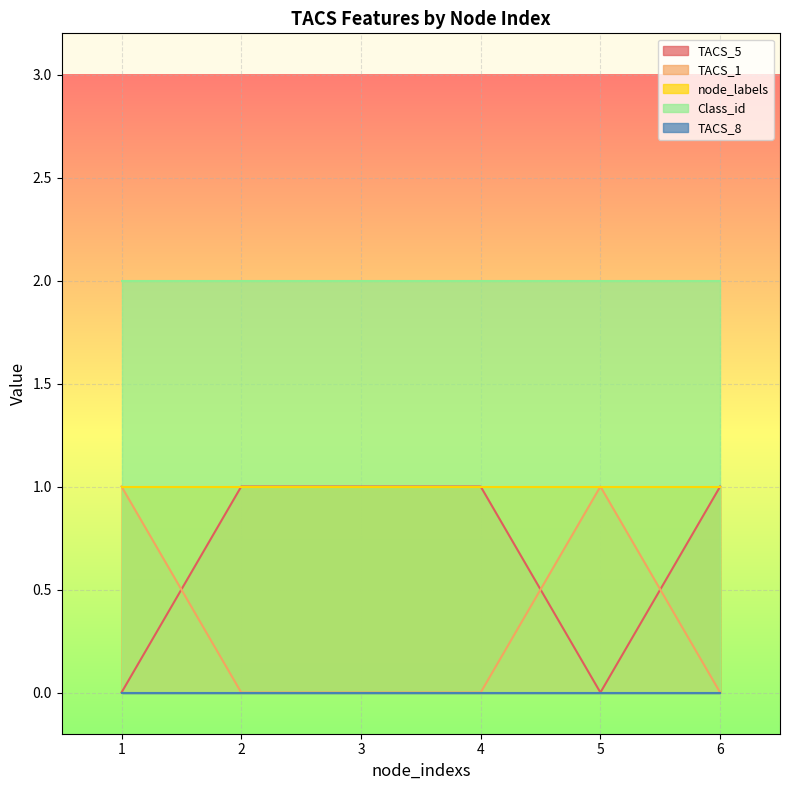

How many distinct data groups are displayed?

5